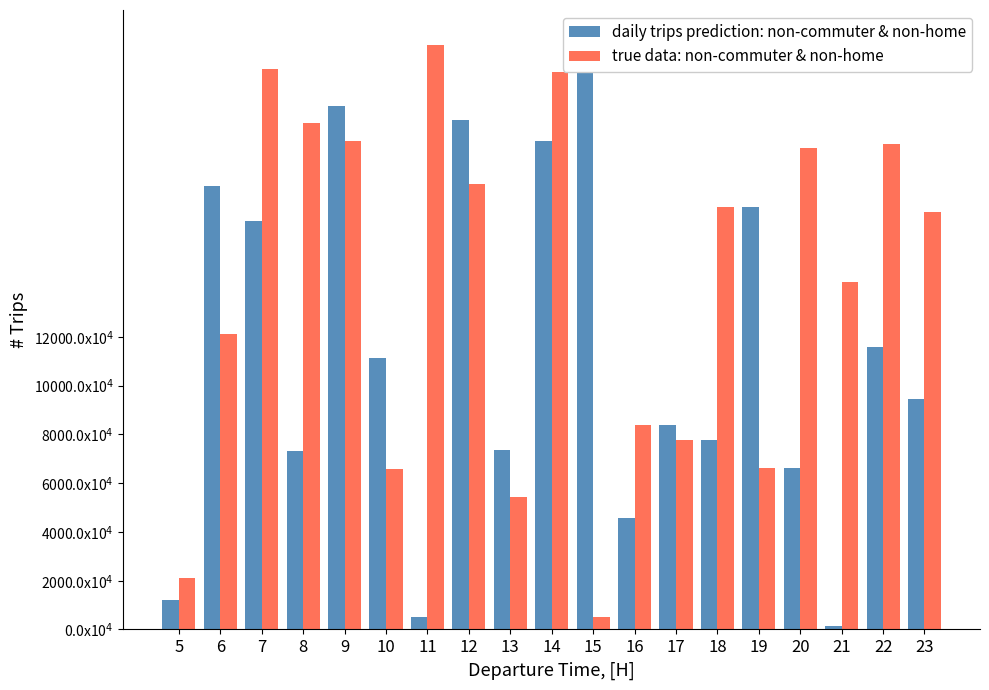

At which category is the sum across all series the highest?

14